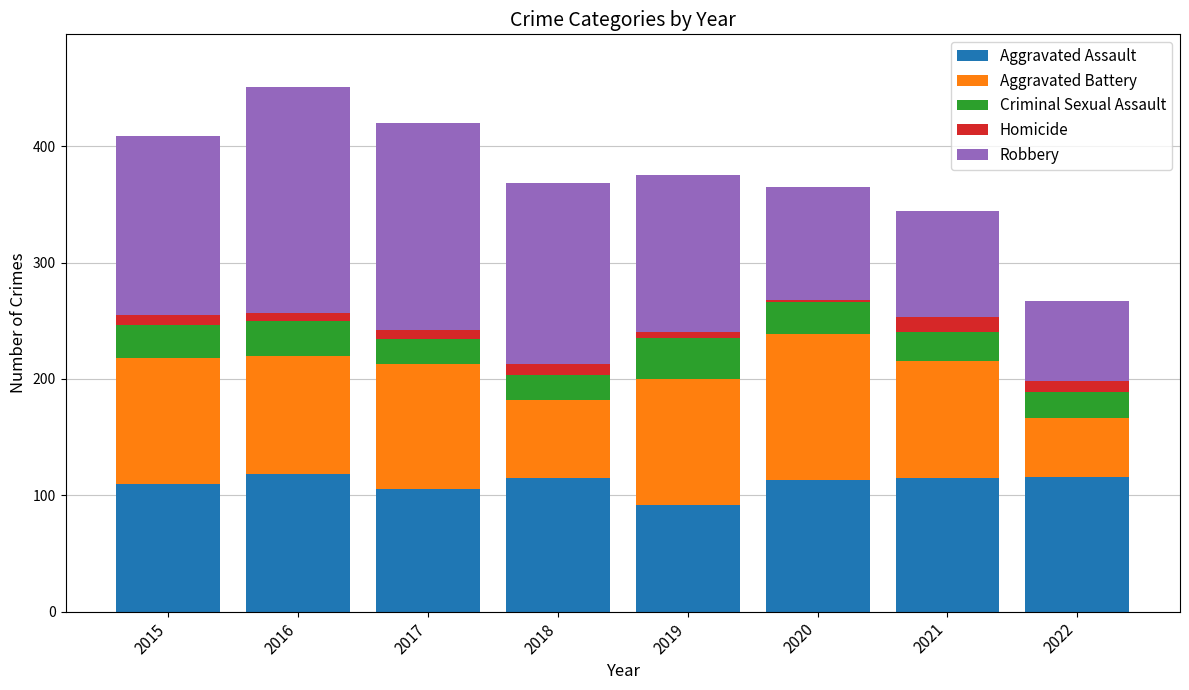

Are the bars grouped side by side (vs. stacked)?

No